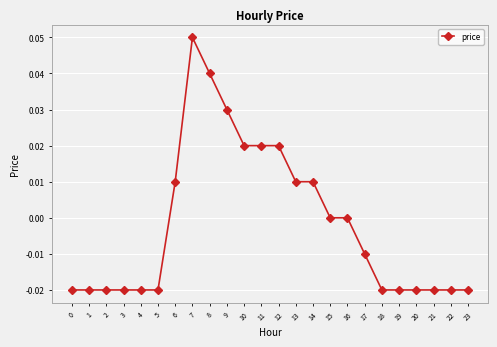

At which category does the chart reach its peak across all series?

7